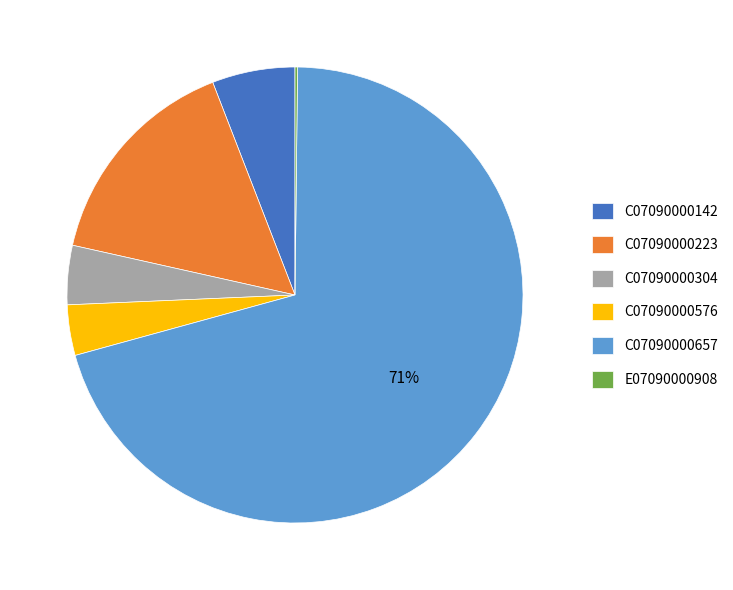

To the nearest percent, what is the difference between the C07090000657 and C07090000304 slice percentages?

66%